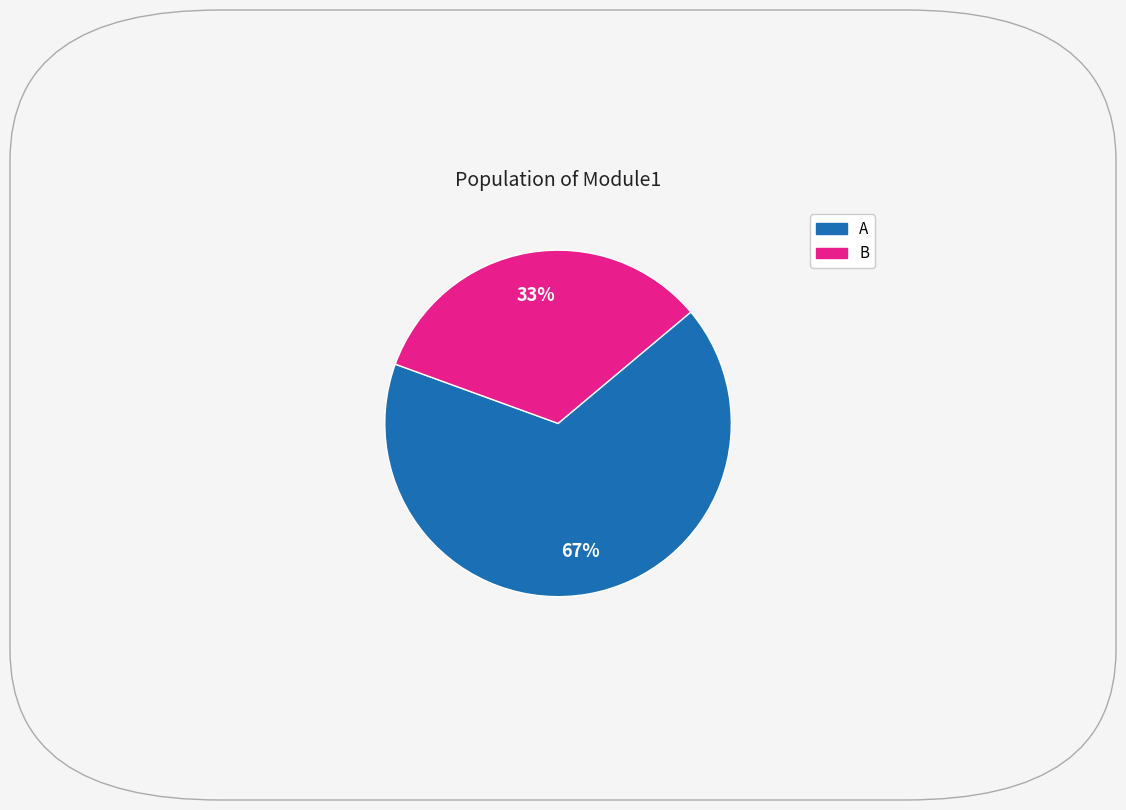

To the nearest percent, what is the average slice percentage?

50%